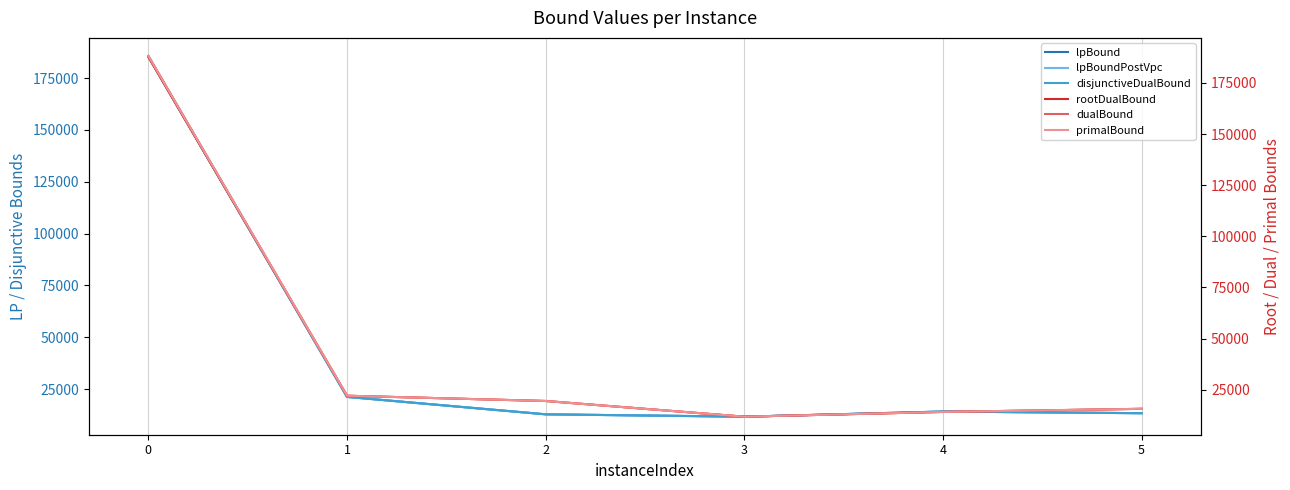

Reading right to left, what are all the values shown in this chart?

lpBound: 13370.9	14175.8	11692.2	12830.0	21240.4	185321.4
lpBoundPostVpc: 13370.9	14175.8	11692.2	12830.0	21240.4	185524.8
disjunctiveDualBound: 13370.9	14175.8	11692.2	12830.0	21240.4	185722.8
rootDualBound: 15700.6	14175.8	11853.4	19524.7	22094.5	187626.7
dualBound: 15700.6	14175.8	11853.4	19524.7	22094.5	188170.0
primalBound: 15700.6	14175.8	11853.4	19524.7	22094.5	188186.5